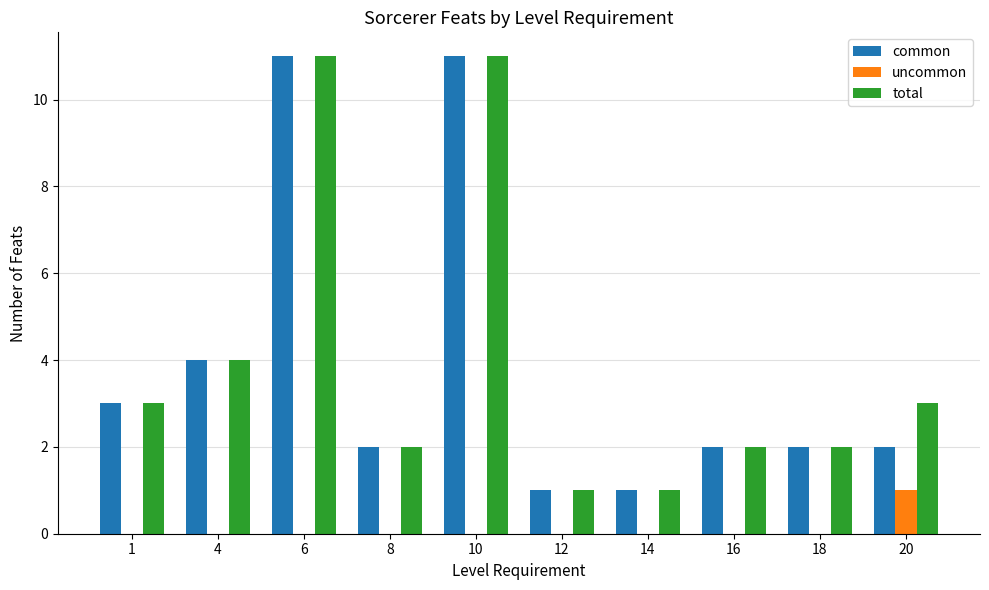

What is the total value across all series at 8?

4